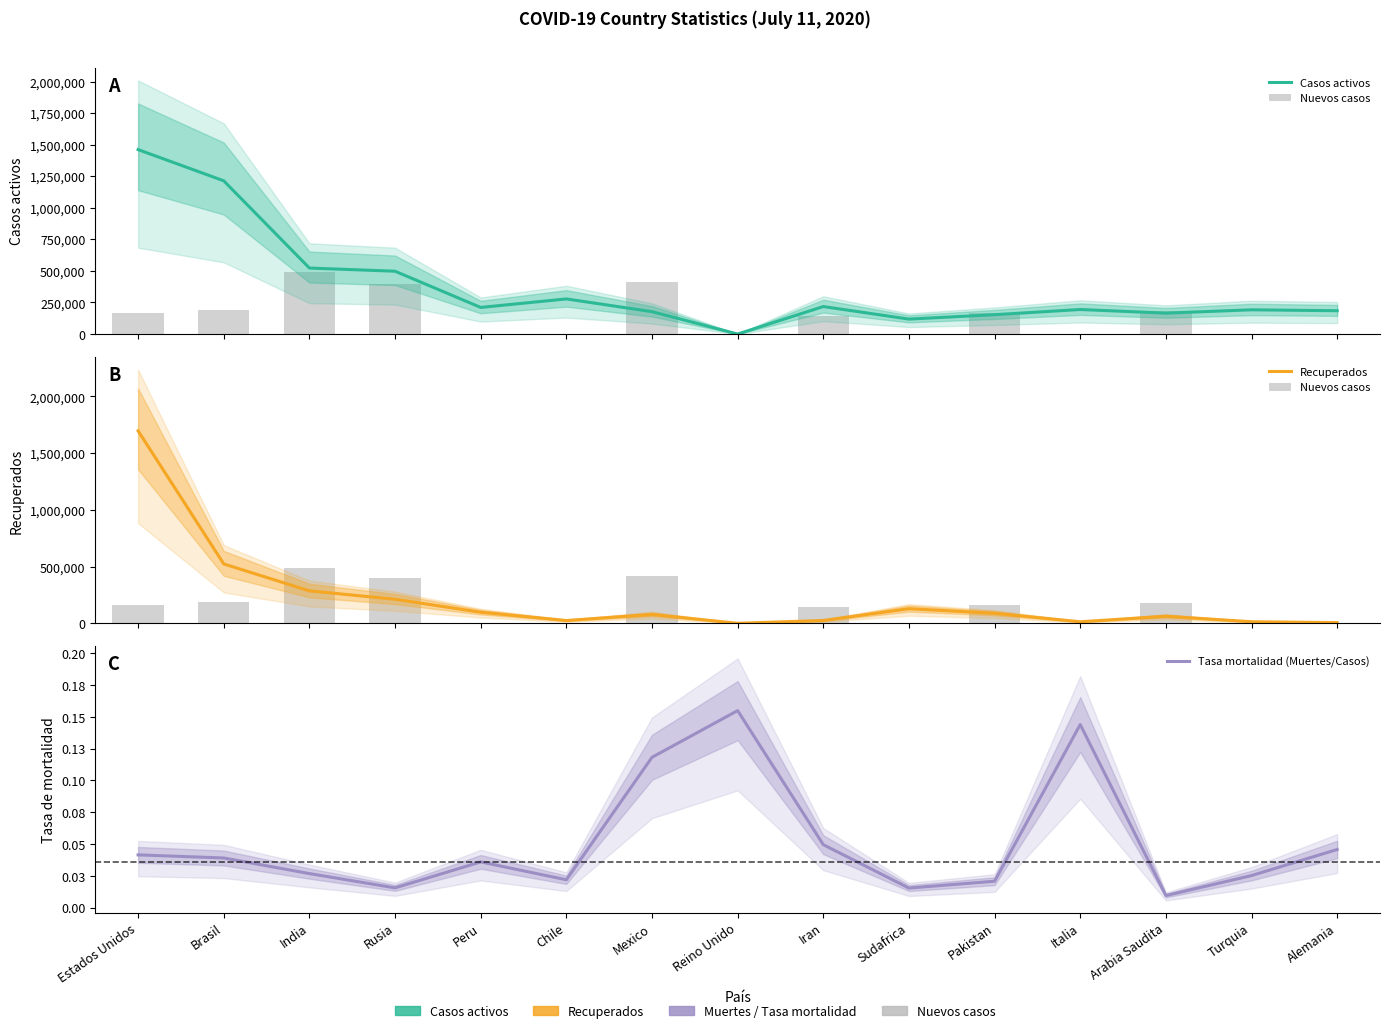

What are all the series names shown in the legend?

Casos activos, Nuevos casos, Recuperados, Tasa mortalidad (Muertes/Casos)